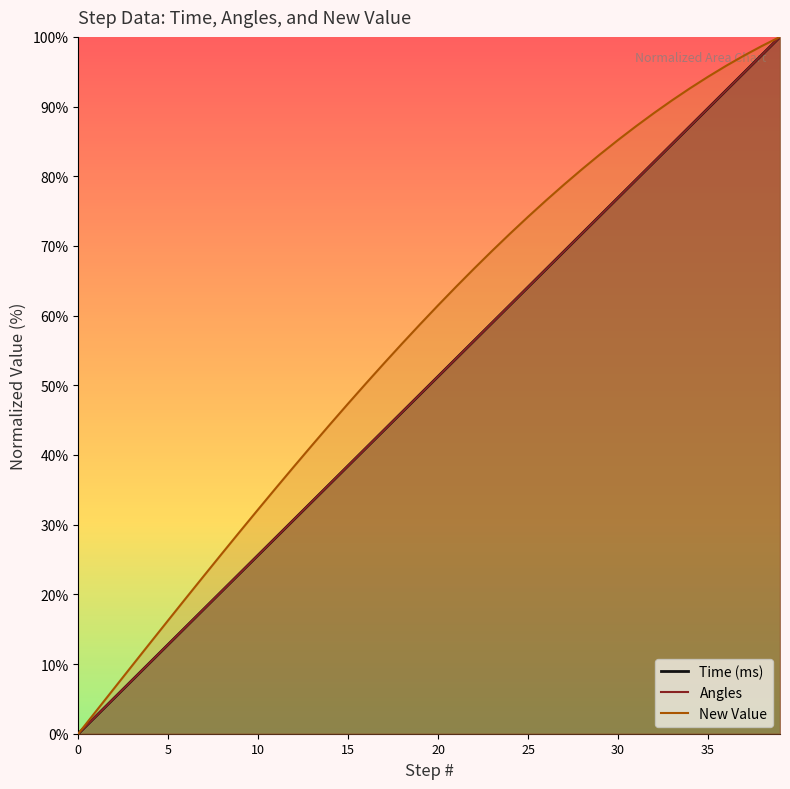

What is the sum of all New Value values?

2261.8